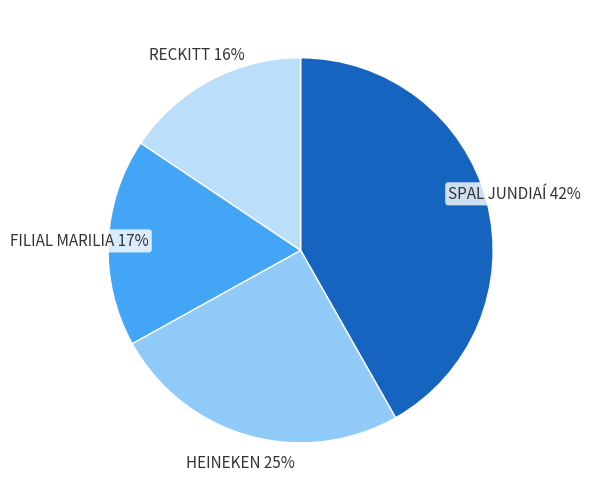

The FILIAL MARILIA slice represents 17% of the pie. True or false?

True